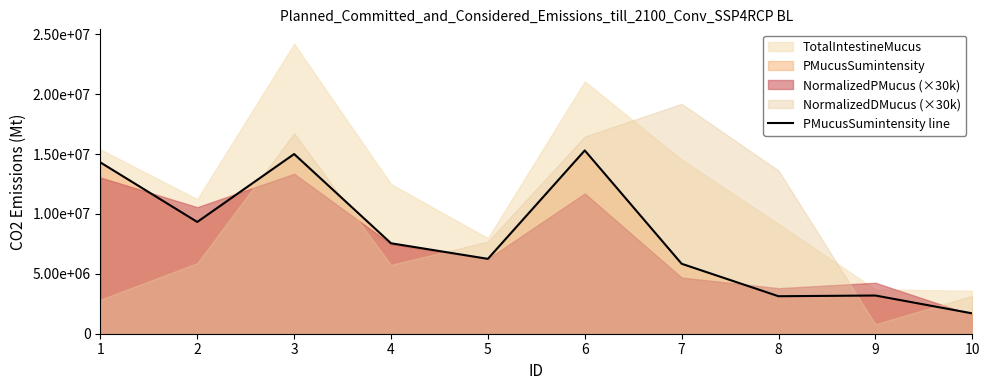

Where is the data nearest to the value 8500000?

2